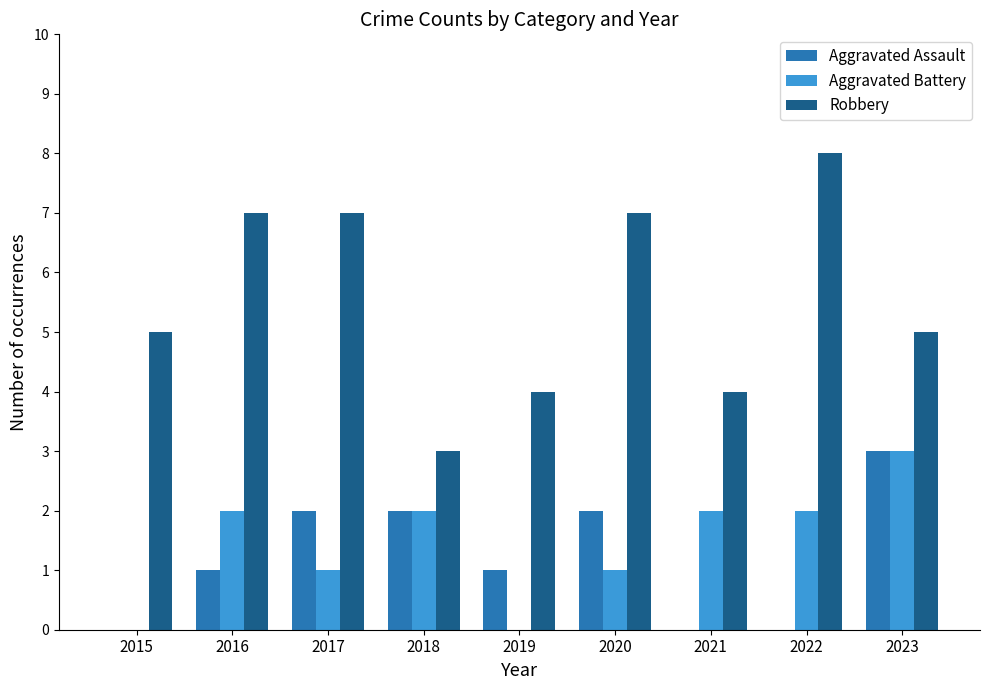

Reading right to left, what are all the values shown in this chart?

Aggravated Assault: 3	0	0	2	1	2	2	1	0
Aggravated Battery: 3	2	2	1	0	2	1	2	0
Robbery: 5	8	4	7	4	3	7	7	5